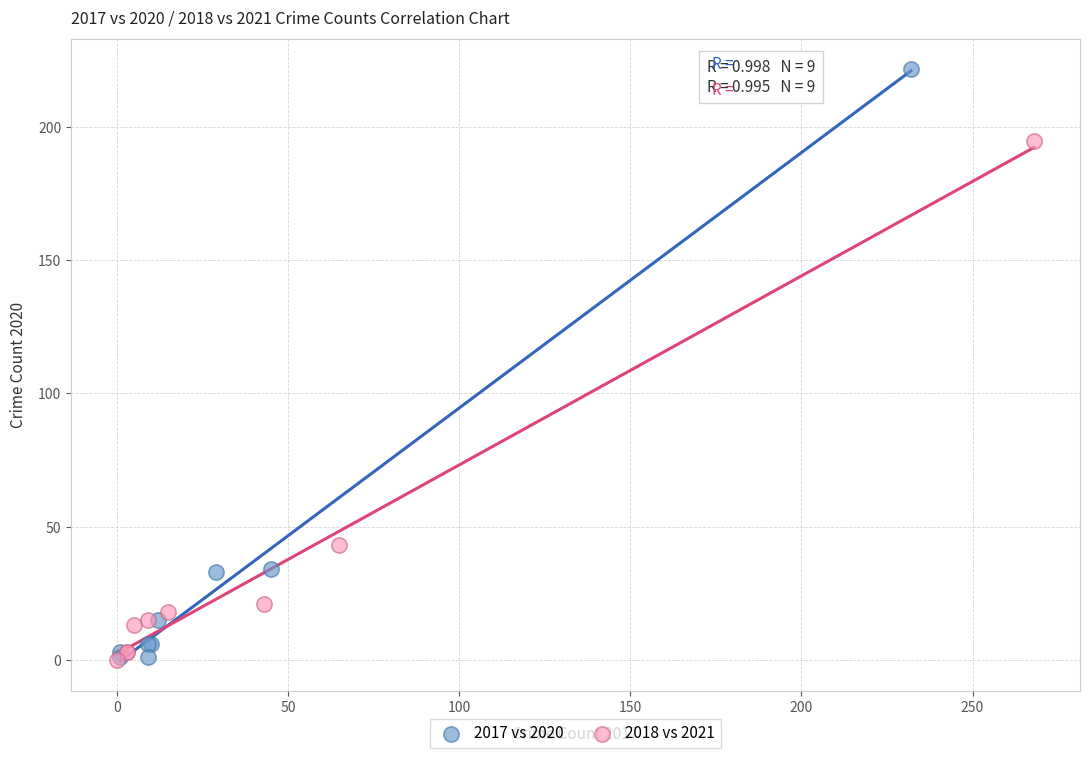

Which series has the widest spread of Y values?

2017 vs 2020